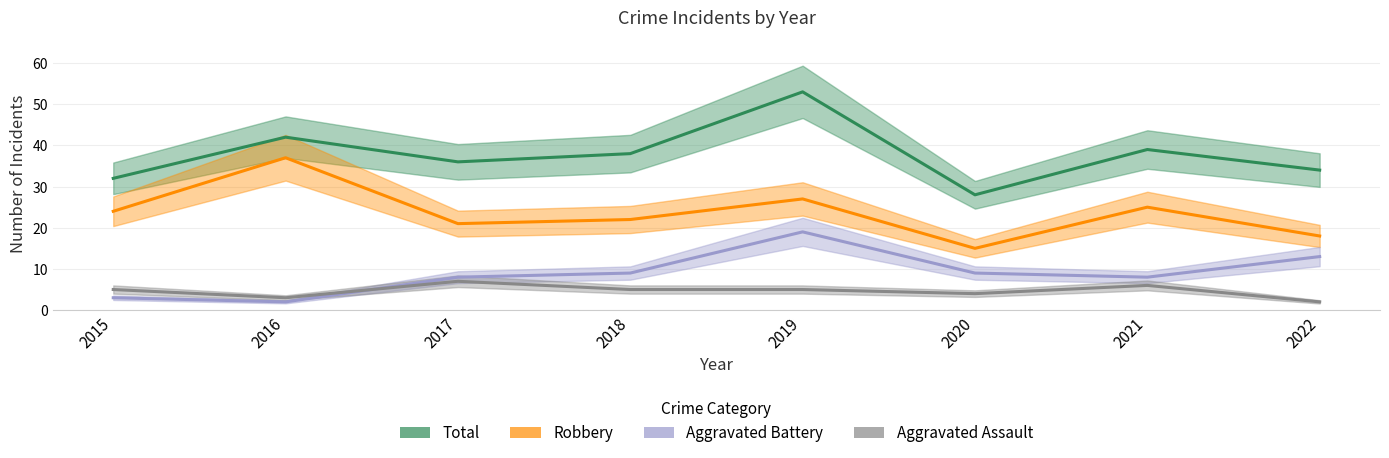

How many interior local peaks does the Robbery series have?

3